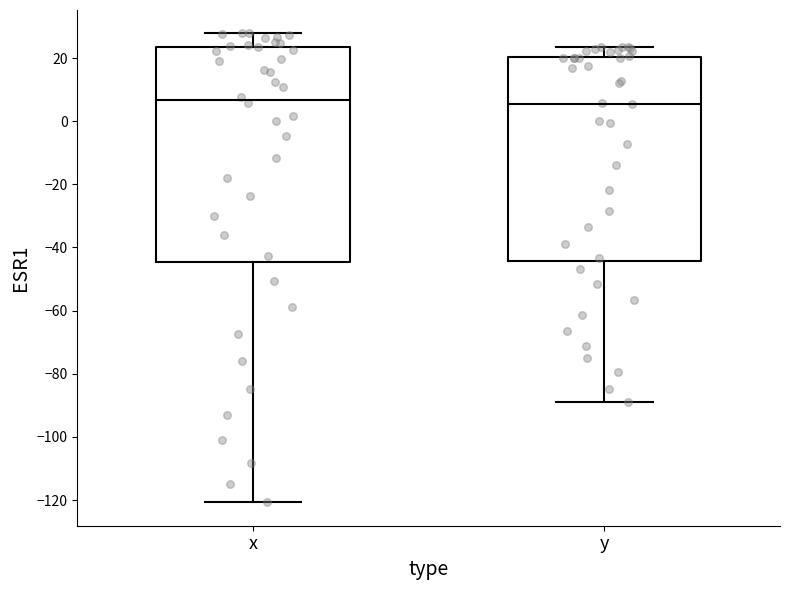

Where is the upper edge of the box for x on the y-axis? The values are not printed on the chart, so give them approximately, as read against the axis.

24